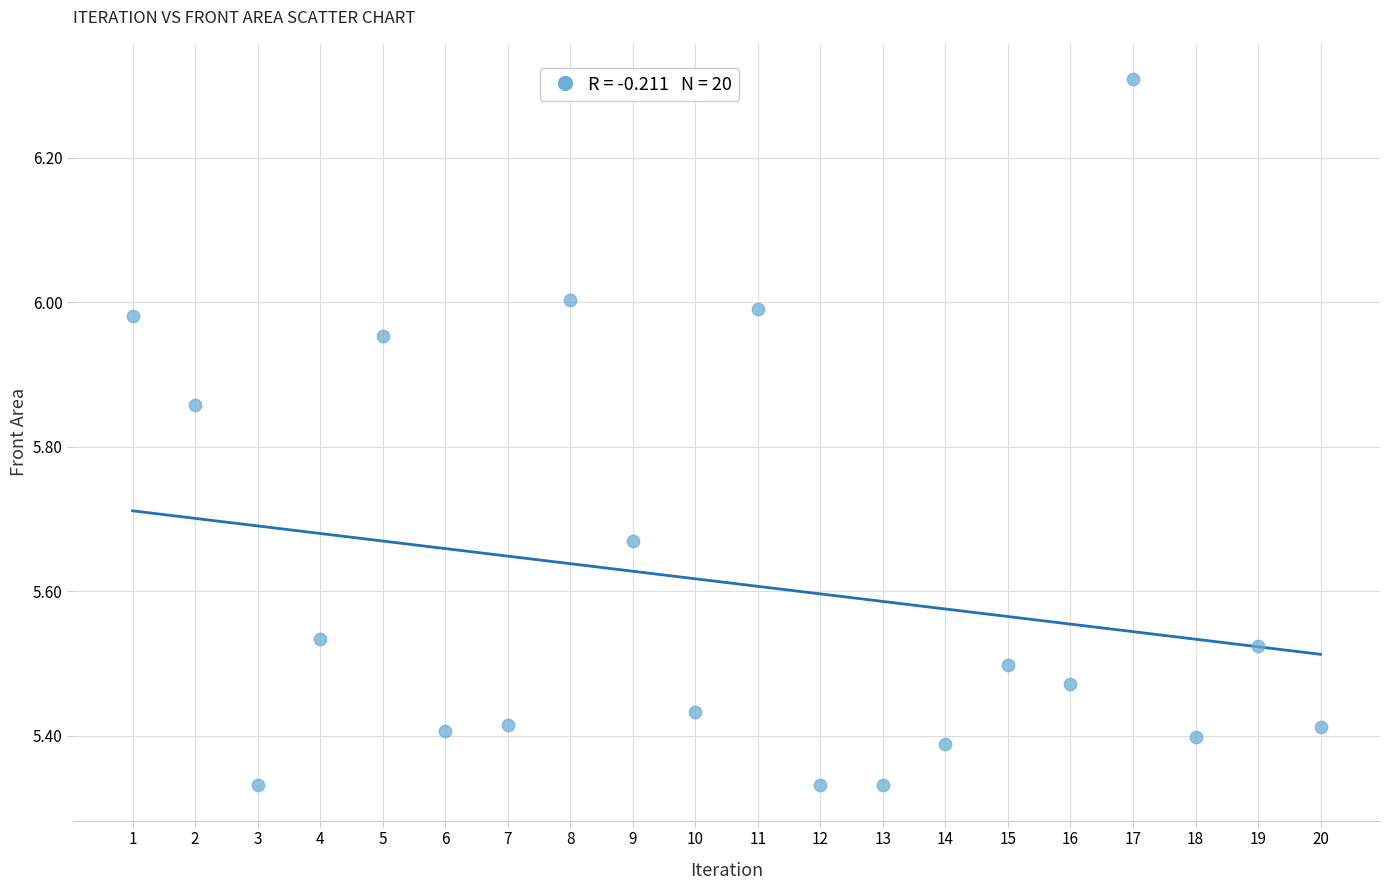

What is the range of X values (max minus min)?

19.0